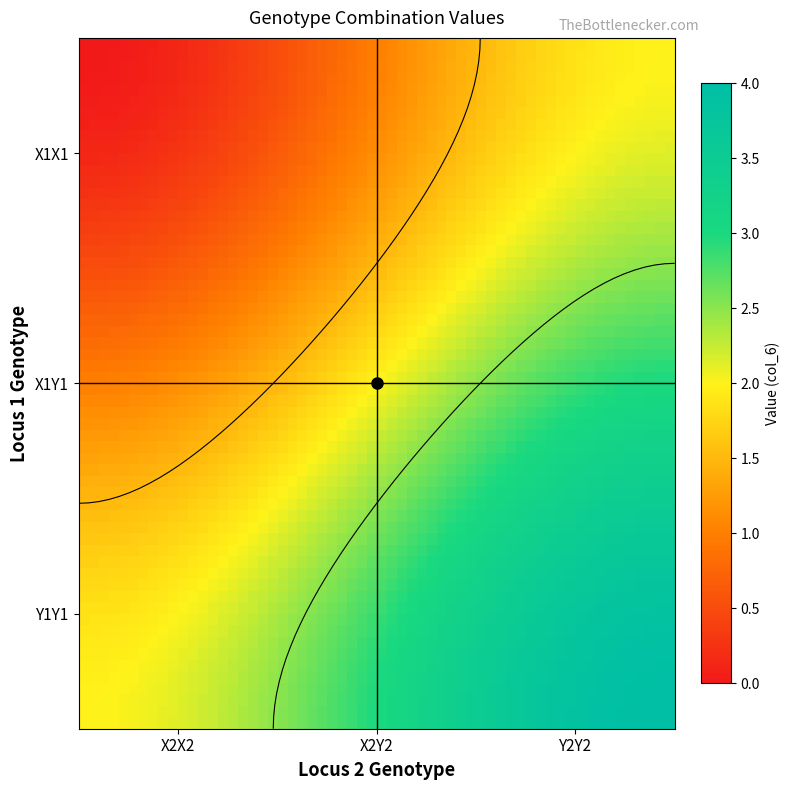

Reading left to right, extract all data points from this chart.

X1X1: X2X2=0	X2Y2=1	Y2Y2=2
X1Y1: X2X2=1	X2Y2=2	Y2Y2=3
Y1Y1: X2X2=2	X2Y2=3	Y2Y2=4